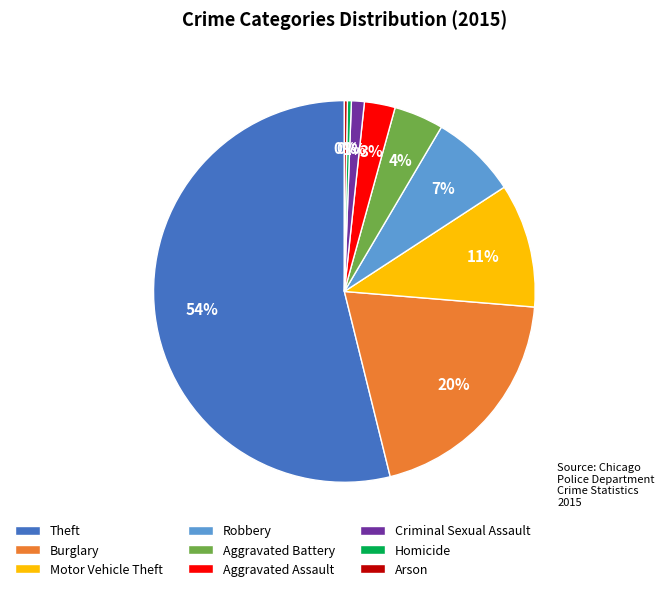

Which category has the biggest portion of the pie?

Theft